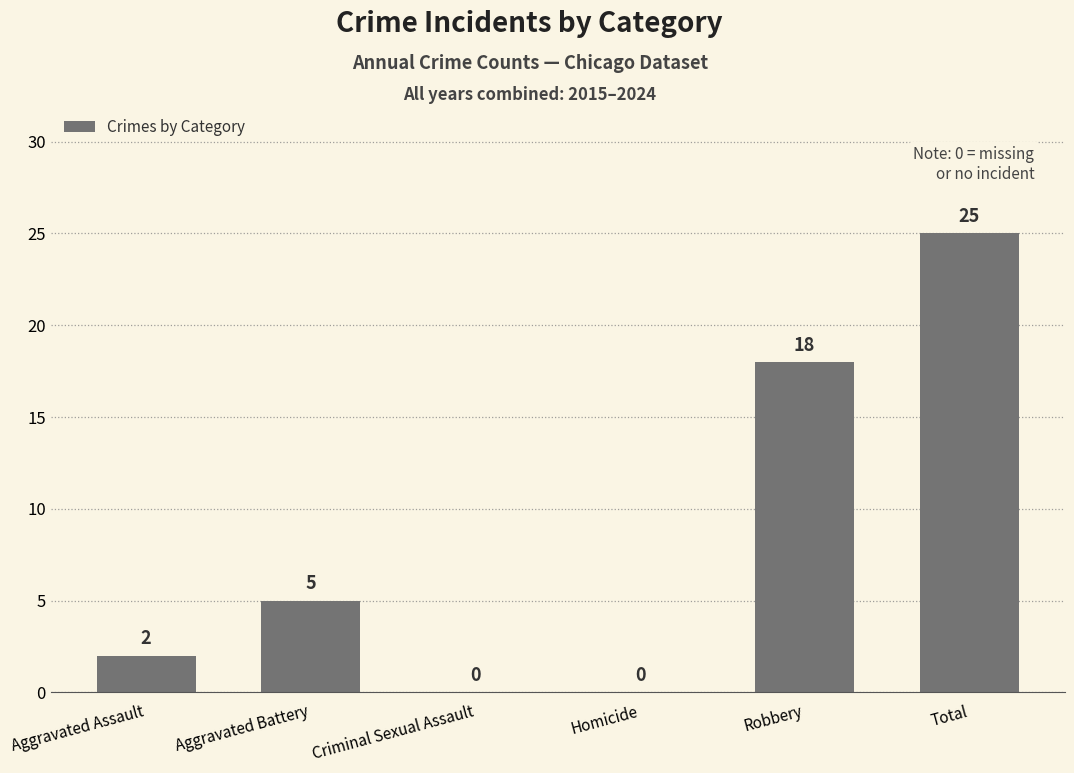

At which label is the value closest to 12?

Robbery